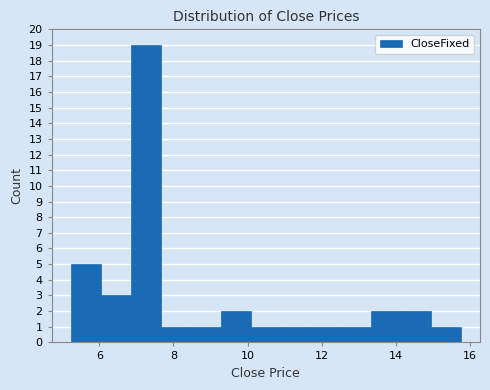

Reading left to right, list every bar in this chart as the range it spans on the x-axis followed by its height. Neither the bar edges nor the heights are printed on the chart, so give them approximately, as read against the axes.

5.2 to 6.0: 5
6.0 to 6.8: 3
6.8 to 7.6: 19
7.6 to 8.4: 1
8.4 to 9.2: 1
9.2 to 10.0: 2
10.0 to 10.8: 1
10.8 to 11.8: 1
11.8 to 12.6: 1
12.6 to 13.4: 1
13.4 to 14.2: 2
14.2 to 15.0: 2
15.0 to 15.8: 1